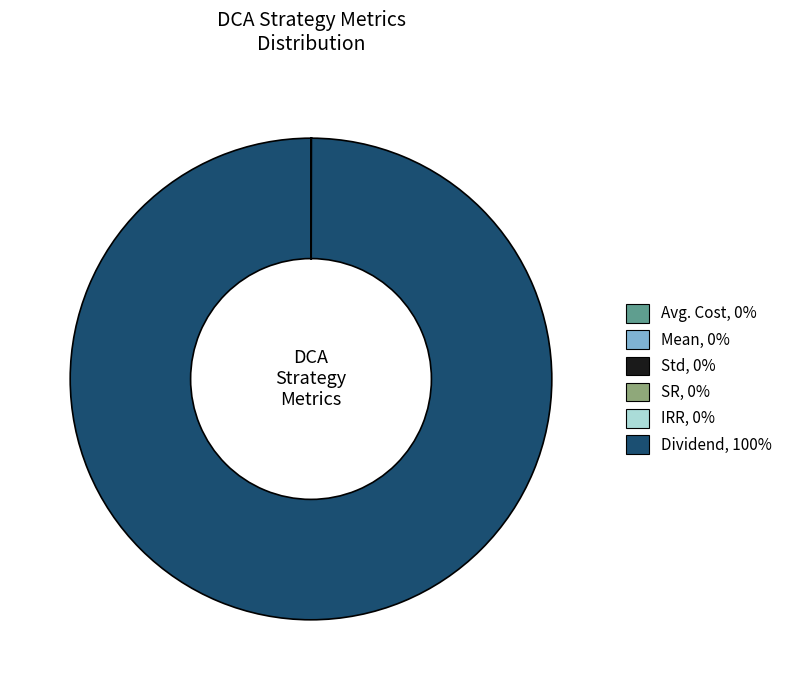

Is it true that Dividend, 100% is 100% of the pie?

True